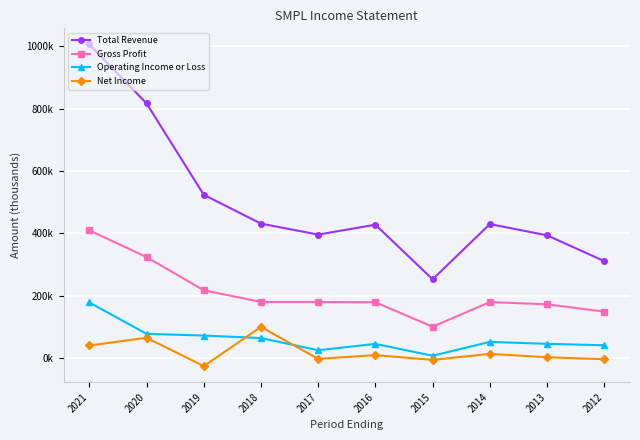

What is the sum of all Total Revenue values?

4989400